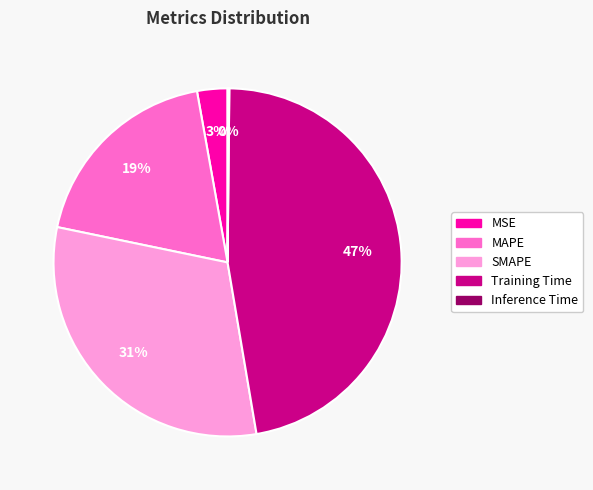

Is MAPE the majority of the pie?

No